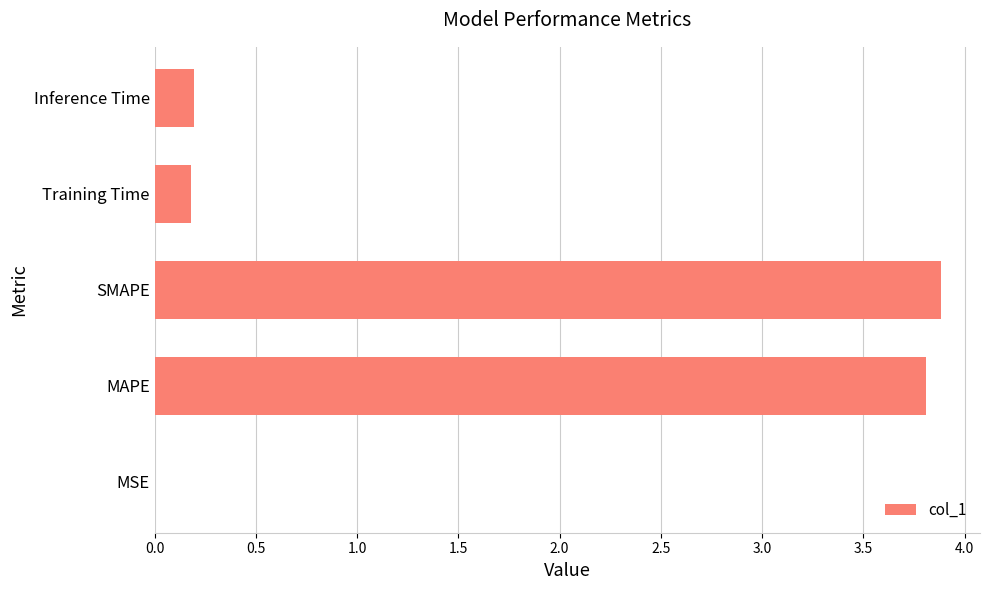

What is the sum of all values?

8.1